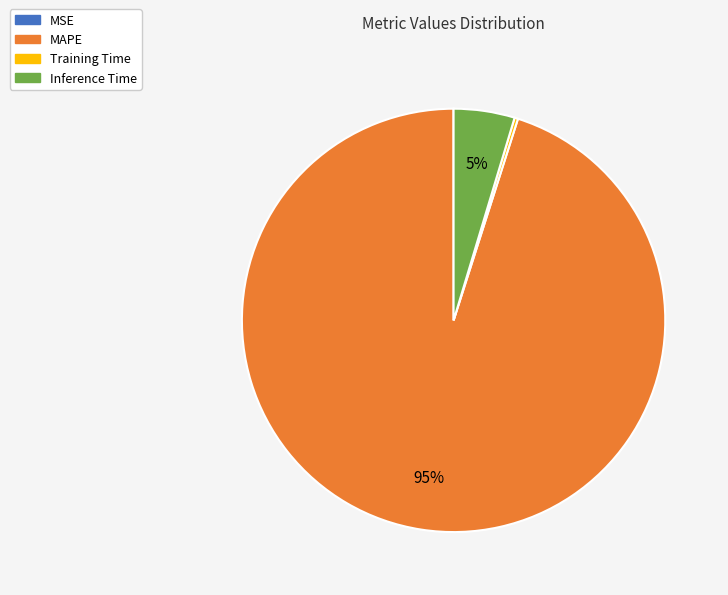

Does any single category account for the majority?

Yes